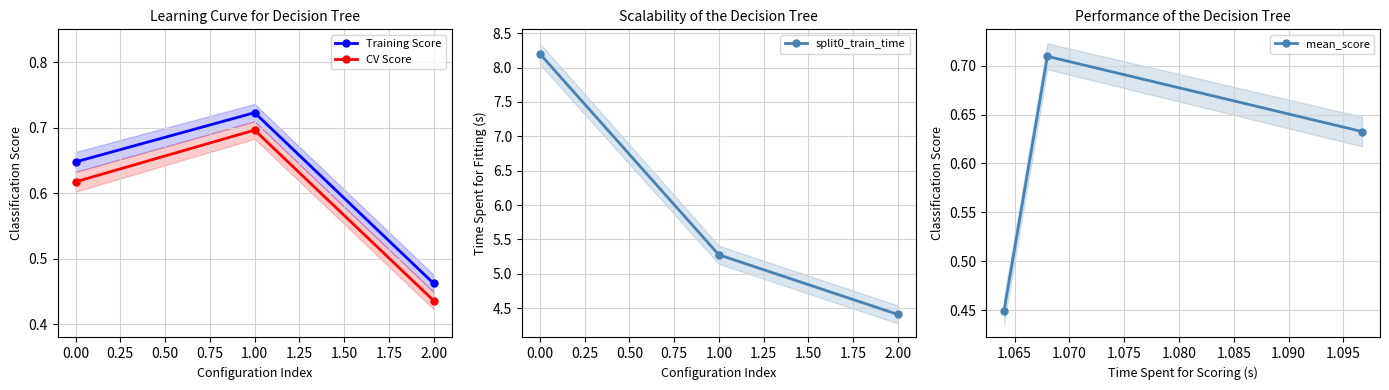

At which label does CV Score reach its peak?

1.00